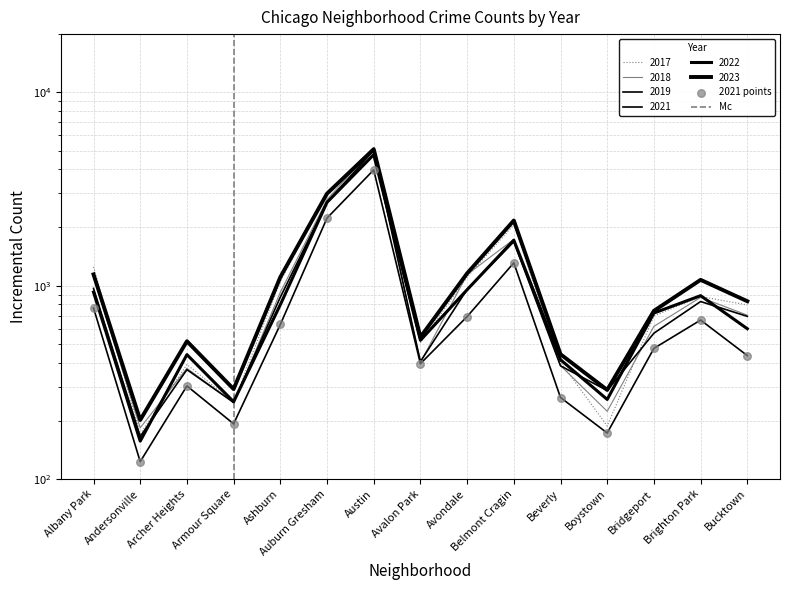

Which series contains the lowest Y value?

2021